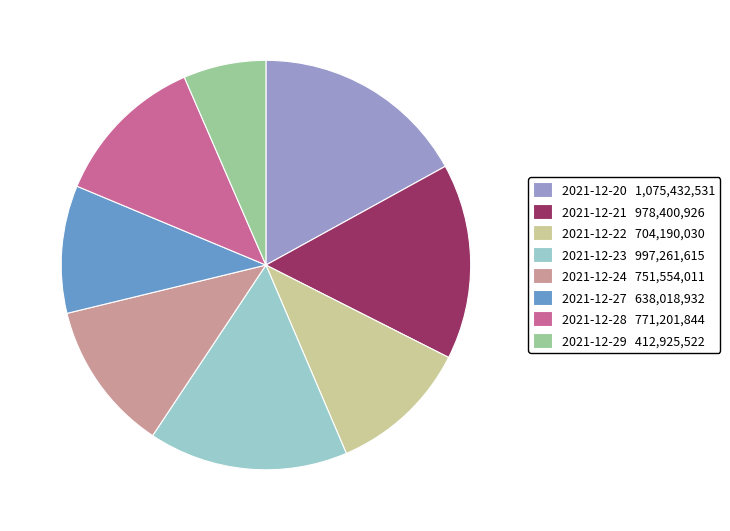

True or false: 2021-12-28 accounts for 7% of the total.

False